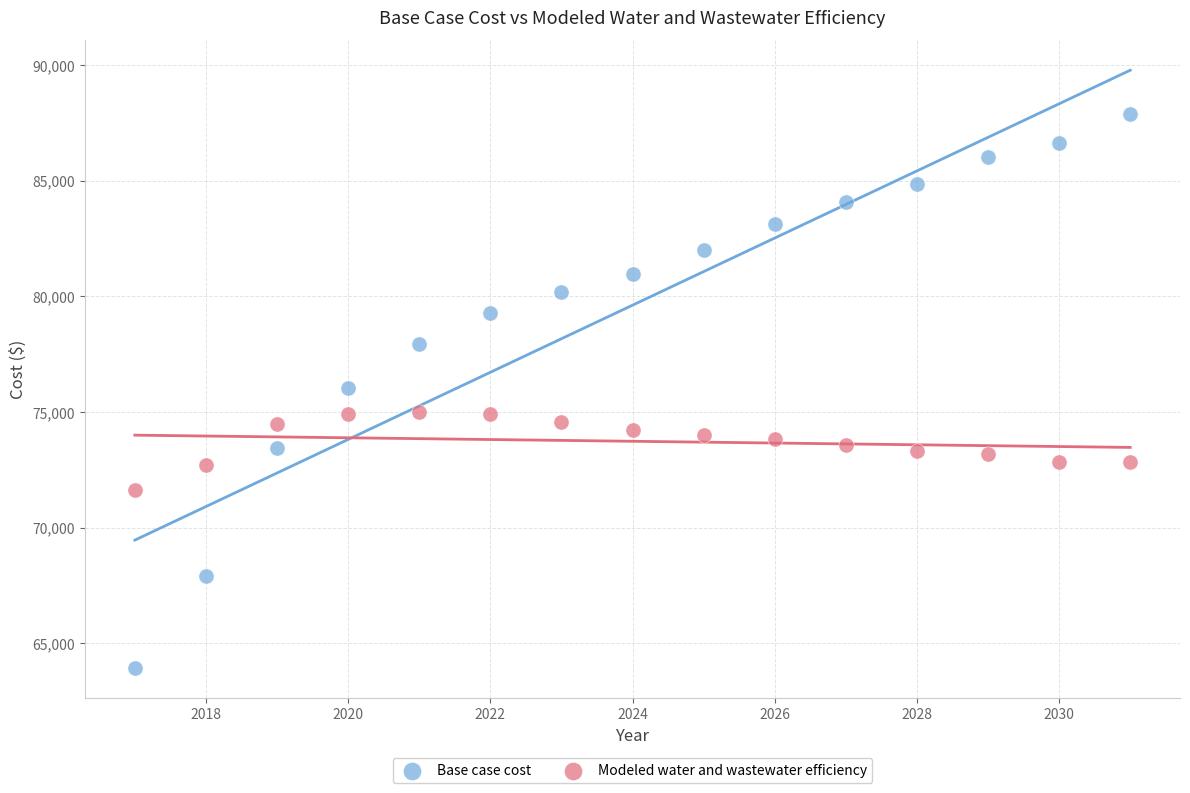

Which series has the largest Y range (max minus min)?

Base case cost